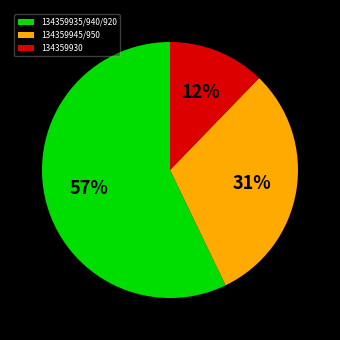

Which category has the biggest portion of the pie?

134359935/940/920